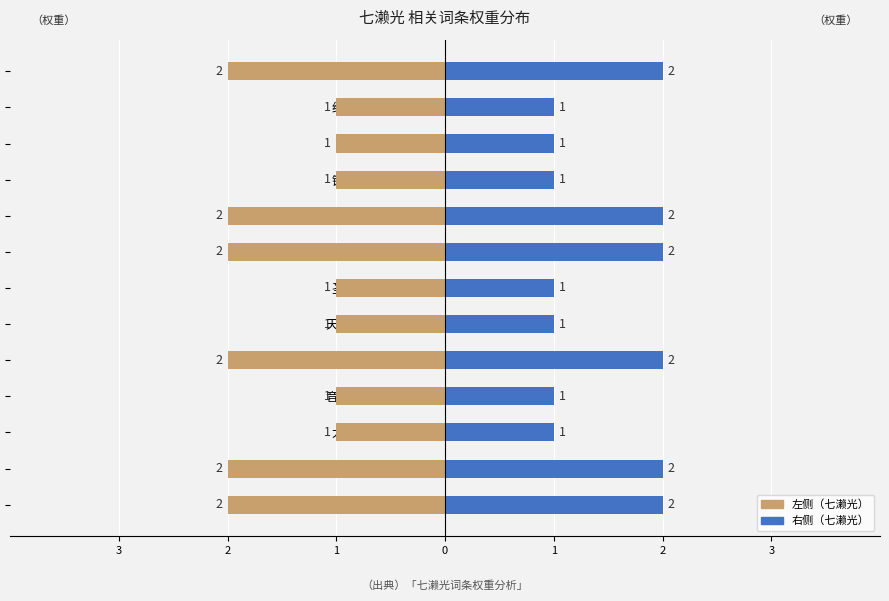

What value does the 七濑光 (左) series have at 伊藤真澄?

-2